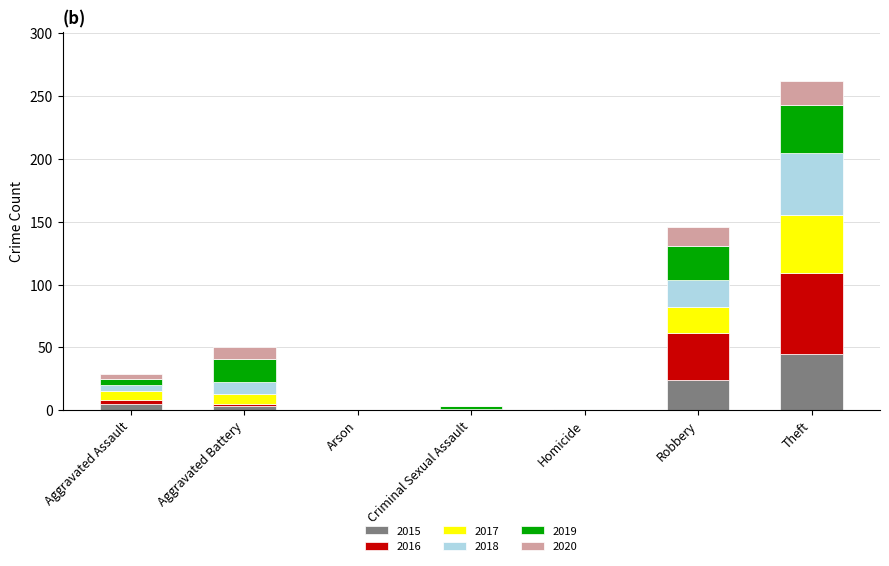

The value of 2015 at Homicide is -29. True or false?

False